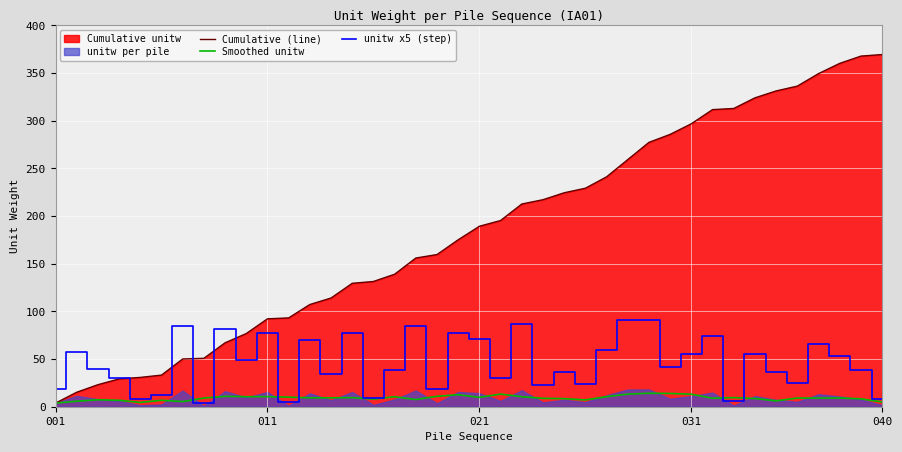

What is the highest value of the Smoothed unitw series?

14.1